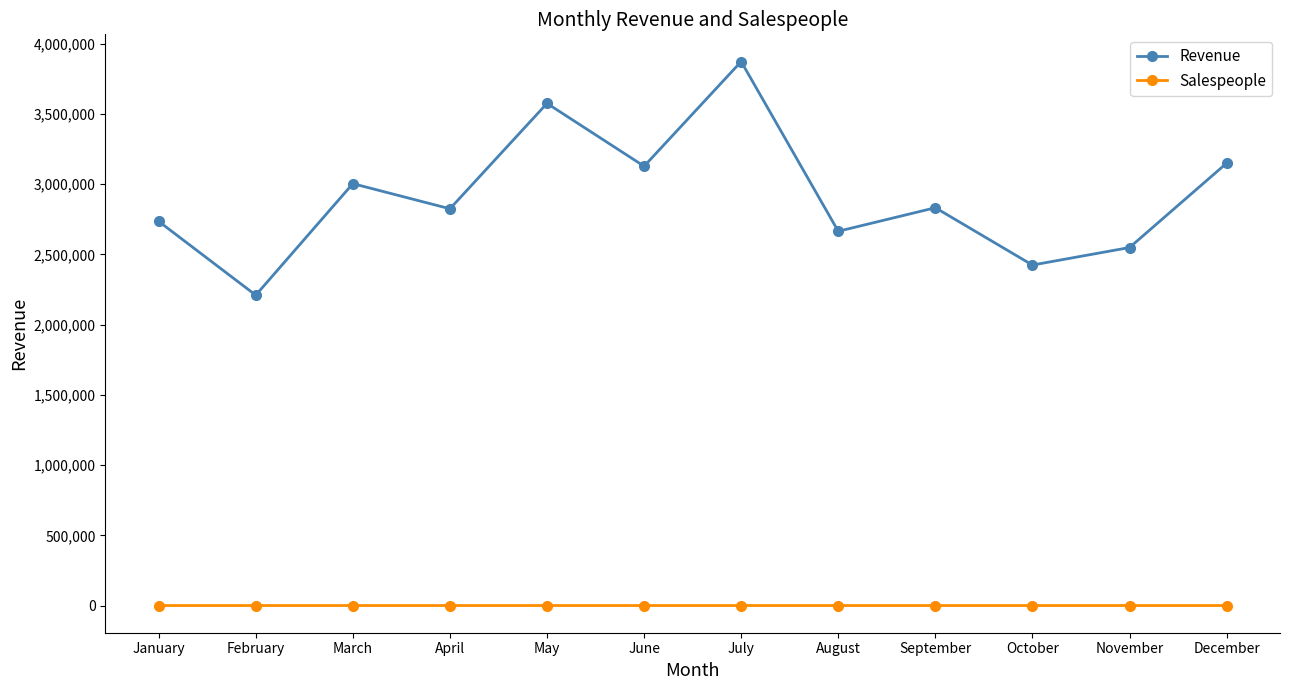

What is the lowest value of the Revenue series?

2210271